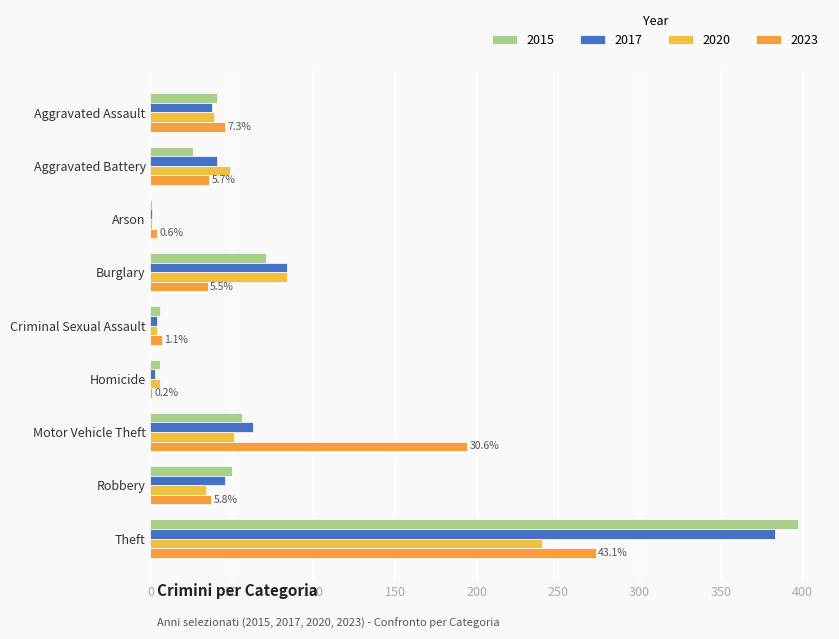

How many series are shown in this chart?

4